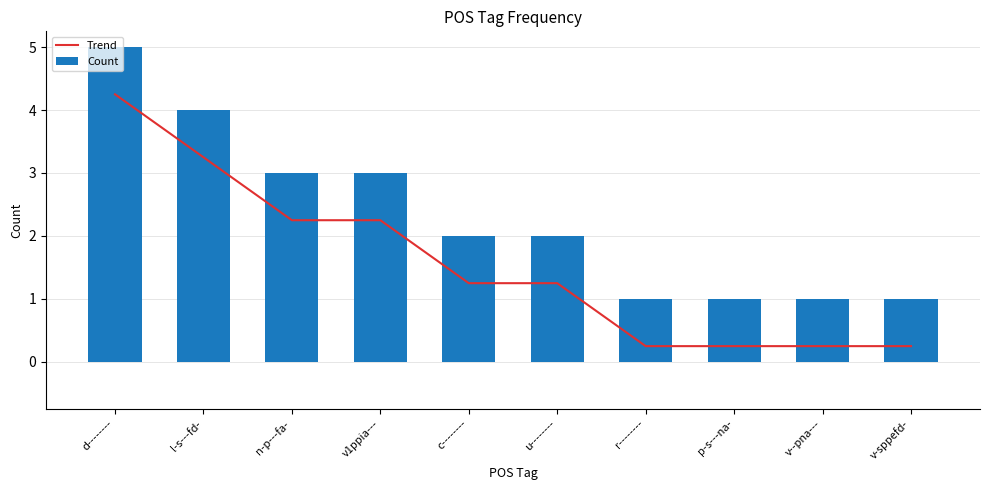

Which series has the widest spread of values?

Trend